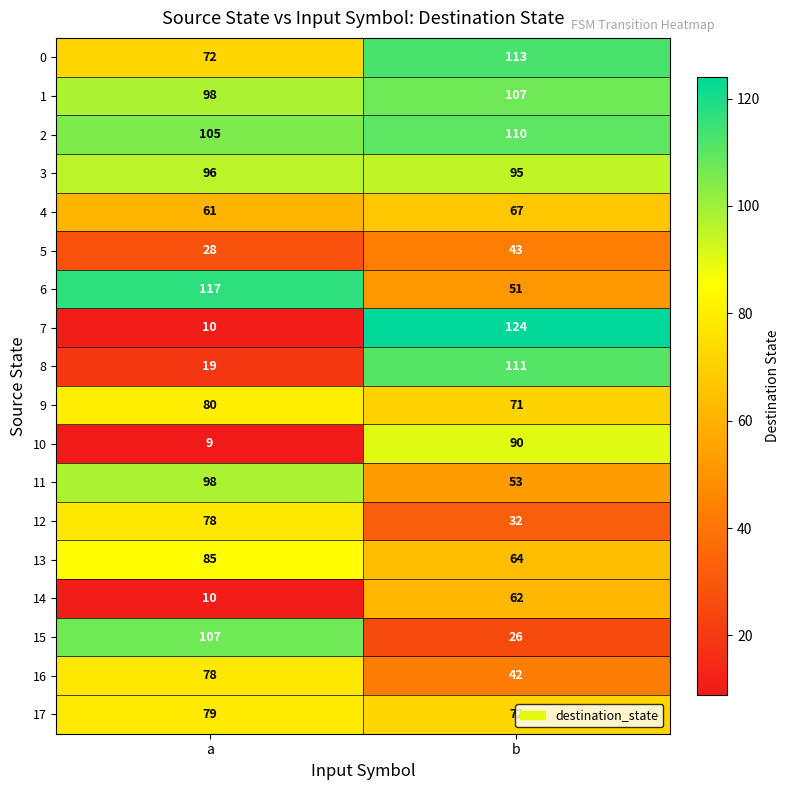

Which series has the widest spread of values?

7